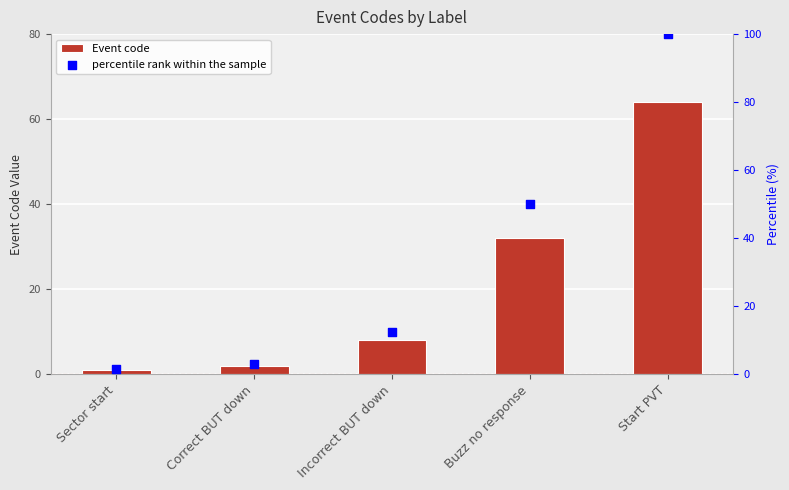

Which series has the largest total across all categories?

percentile rank within the sample